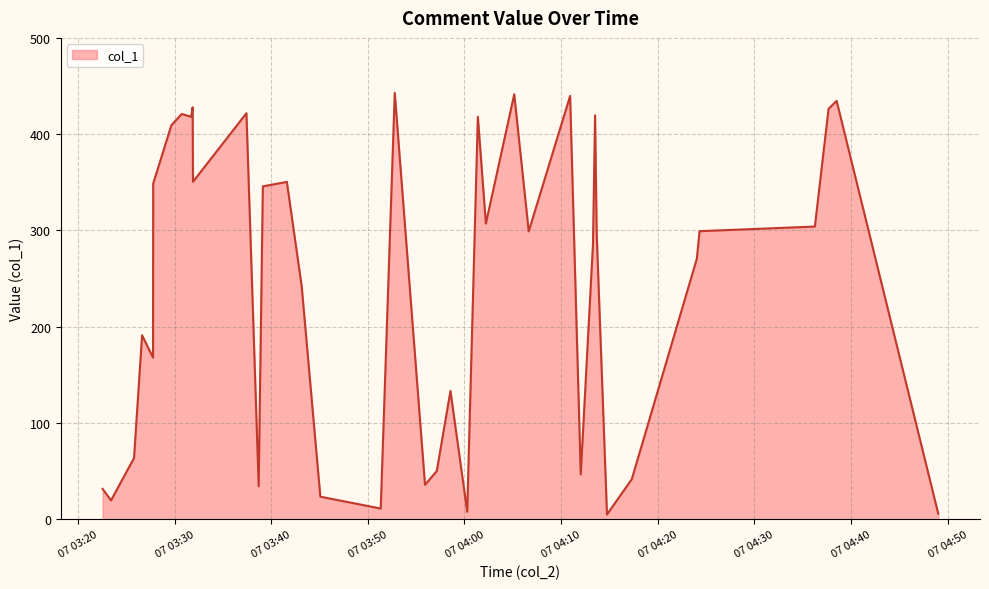

What is the difference between the maximum and minimum values?

438.0